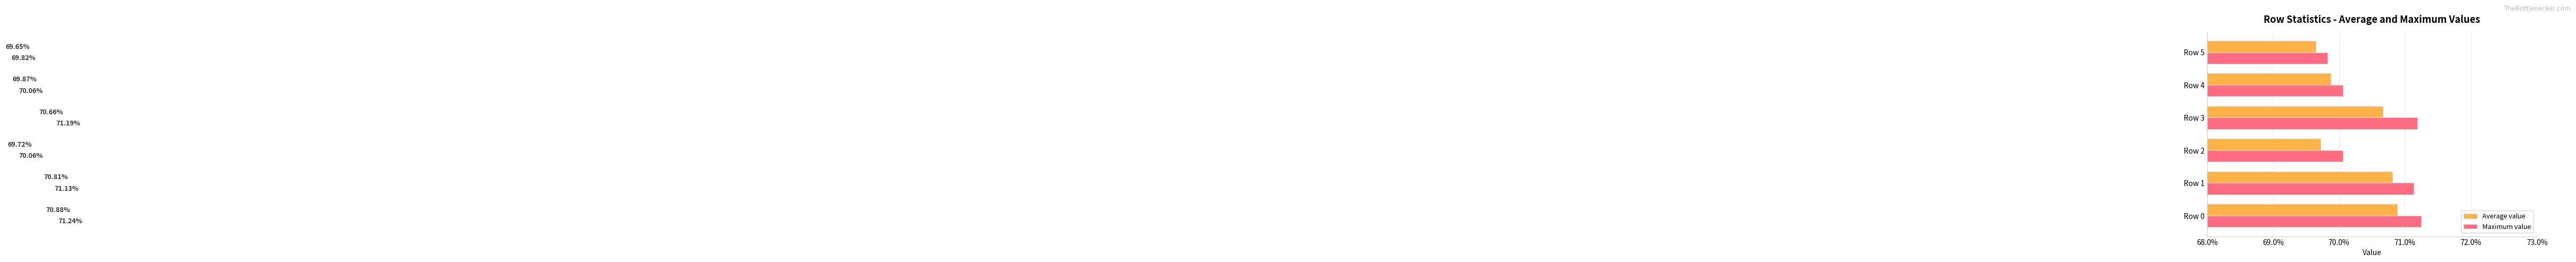

What are all the series names shown in the legend?

Average value, Maximum value